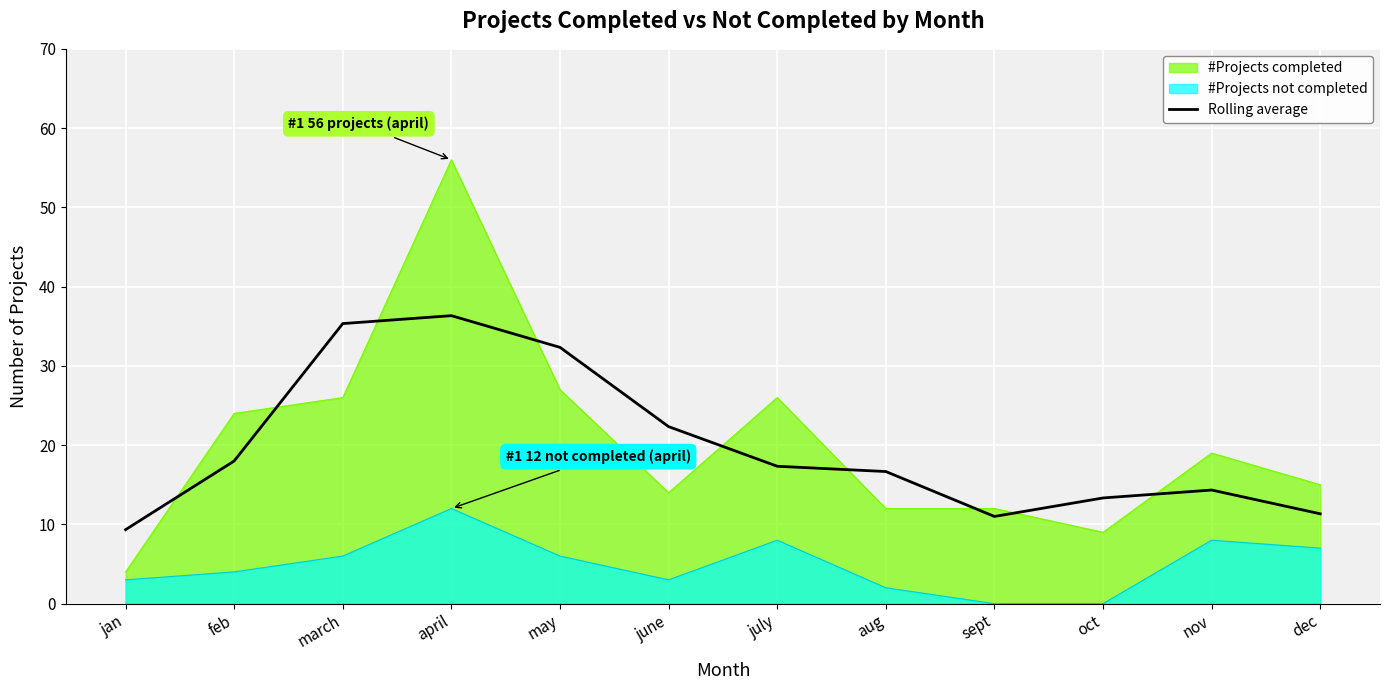

The value at jan is 15.4. True or false?

False